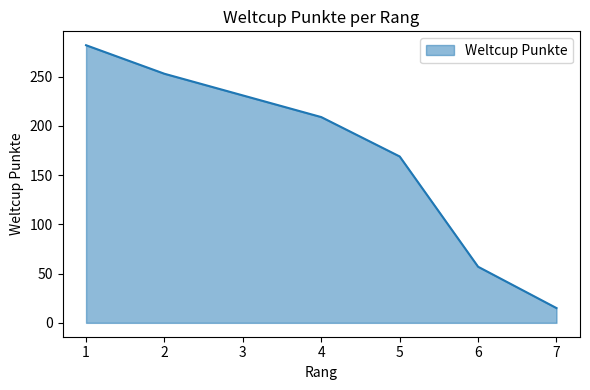

Which category has the lowest value across all series?

7